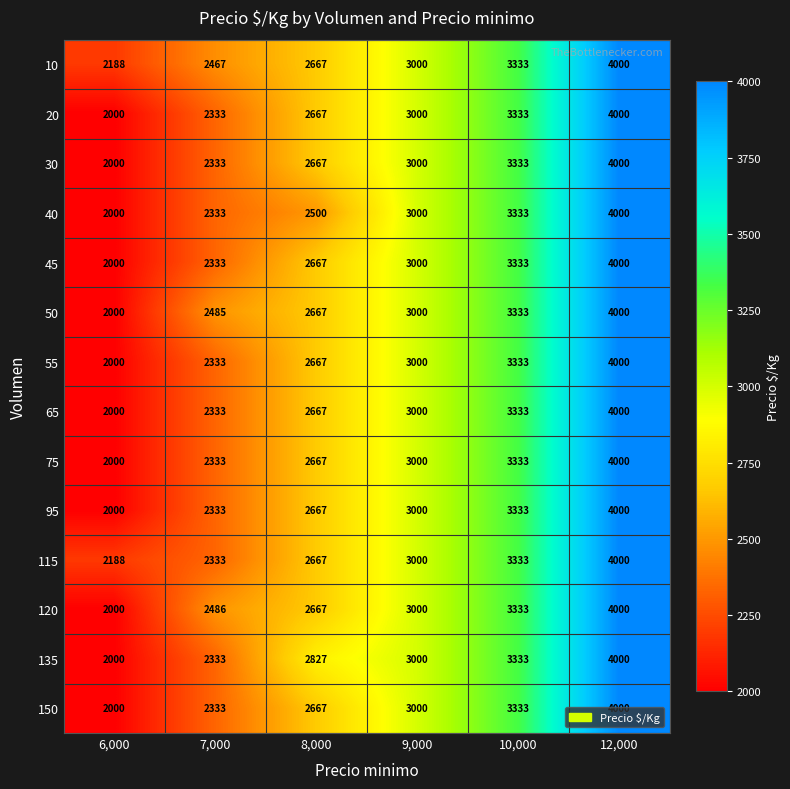

Where is 135 nearest to the value 3000?

9,000